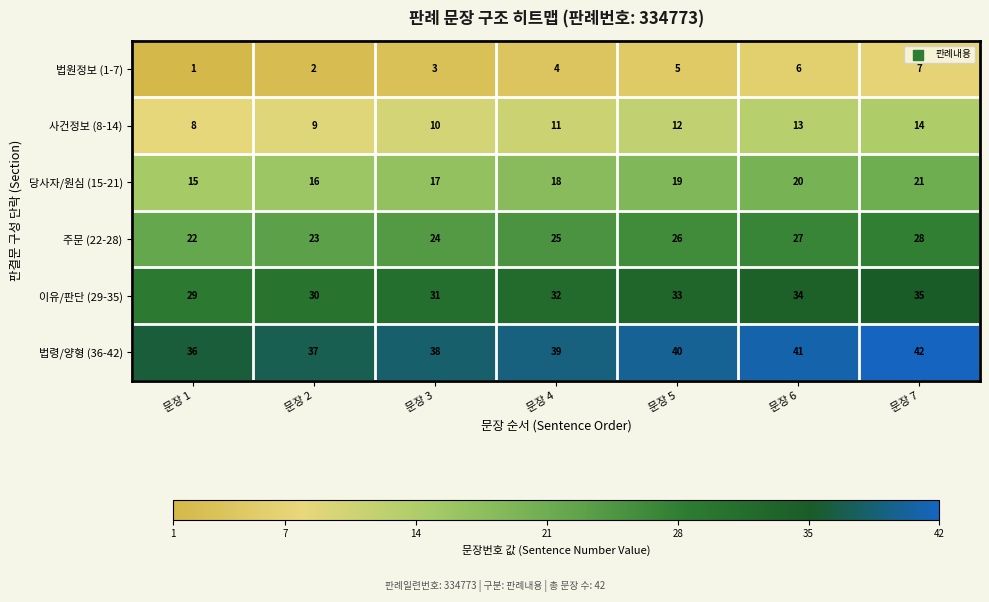

Count the number of data series in this chart.

6